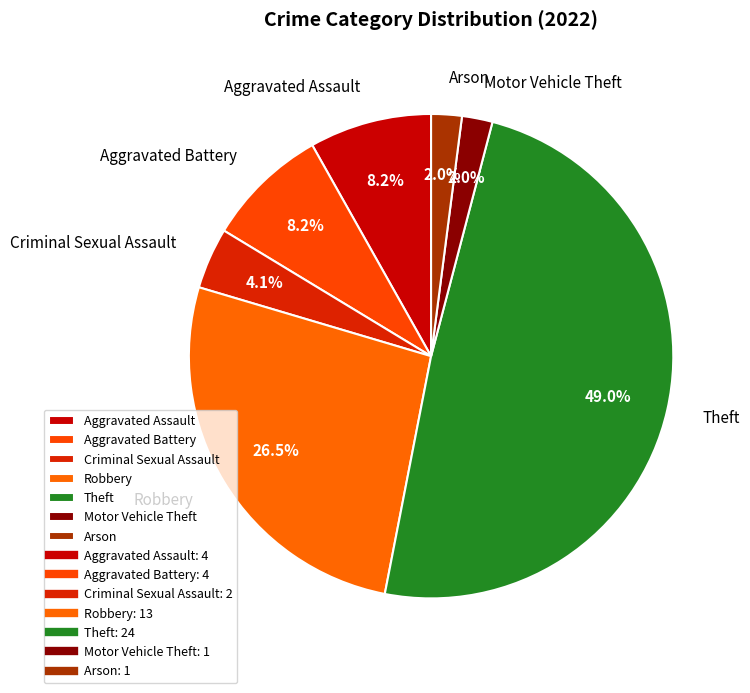

What is the largest slice in the pie chart?

Theft